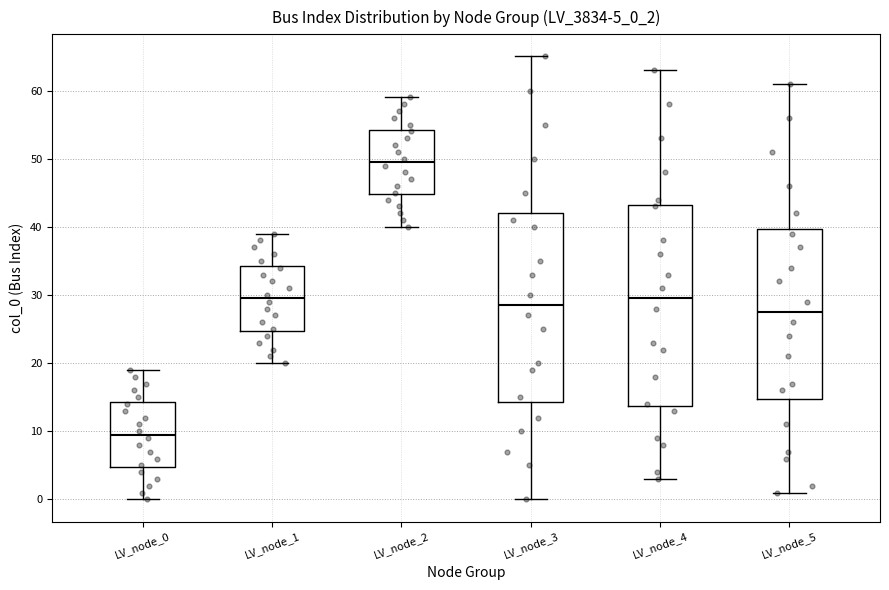

Which box's median line is the highest?

LV_node_2